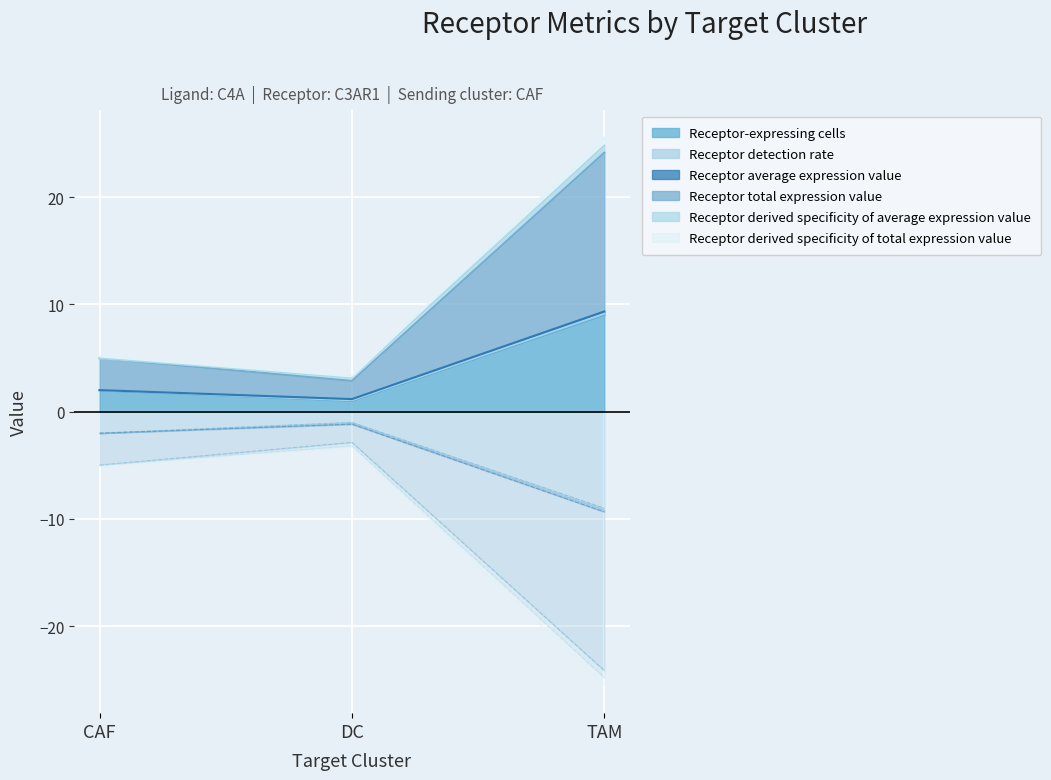

What is the smallest value displayed?

-24.1